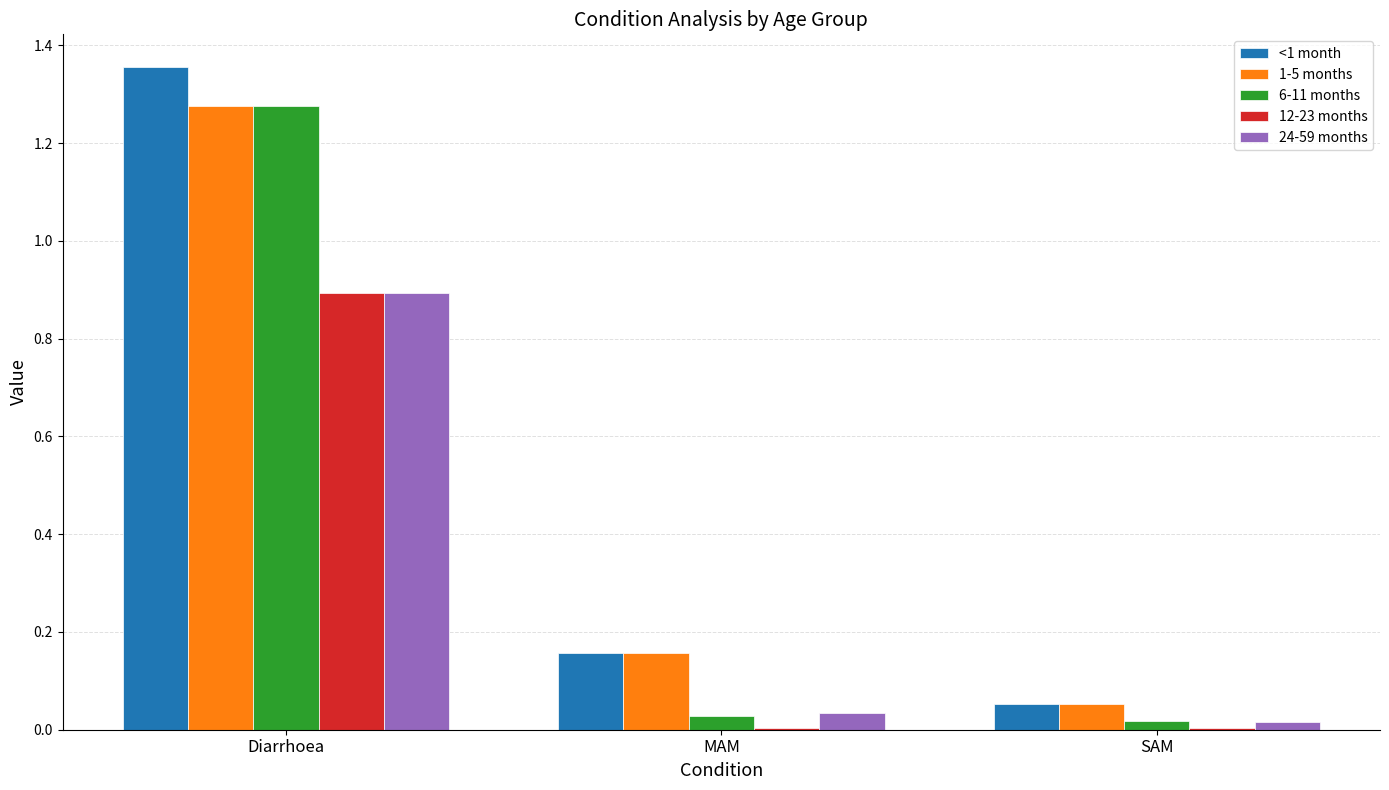

What is the sum of all 1-5 months values?

1.5